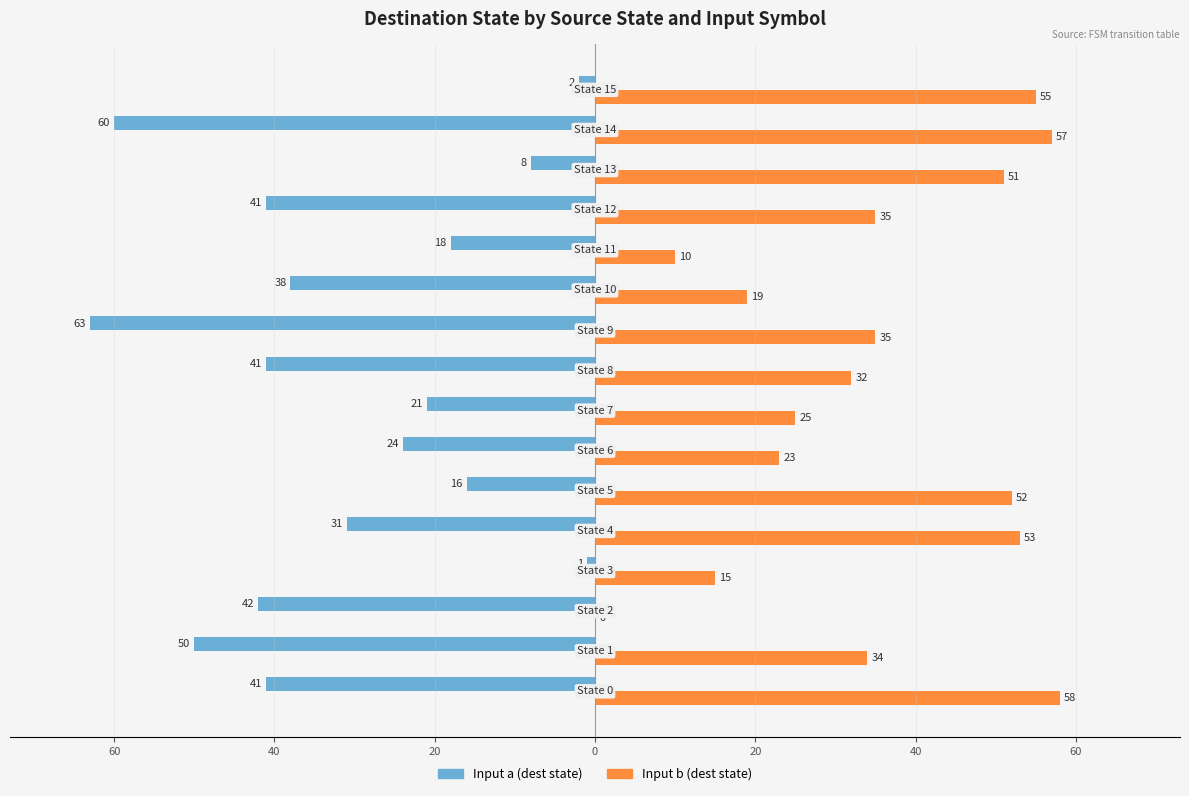

What are all the series names shown in the legend?

Input a (dest state), Input b (dest state)